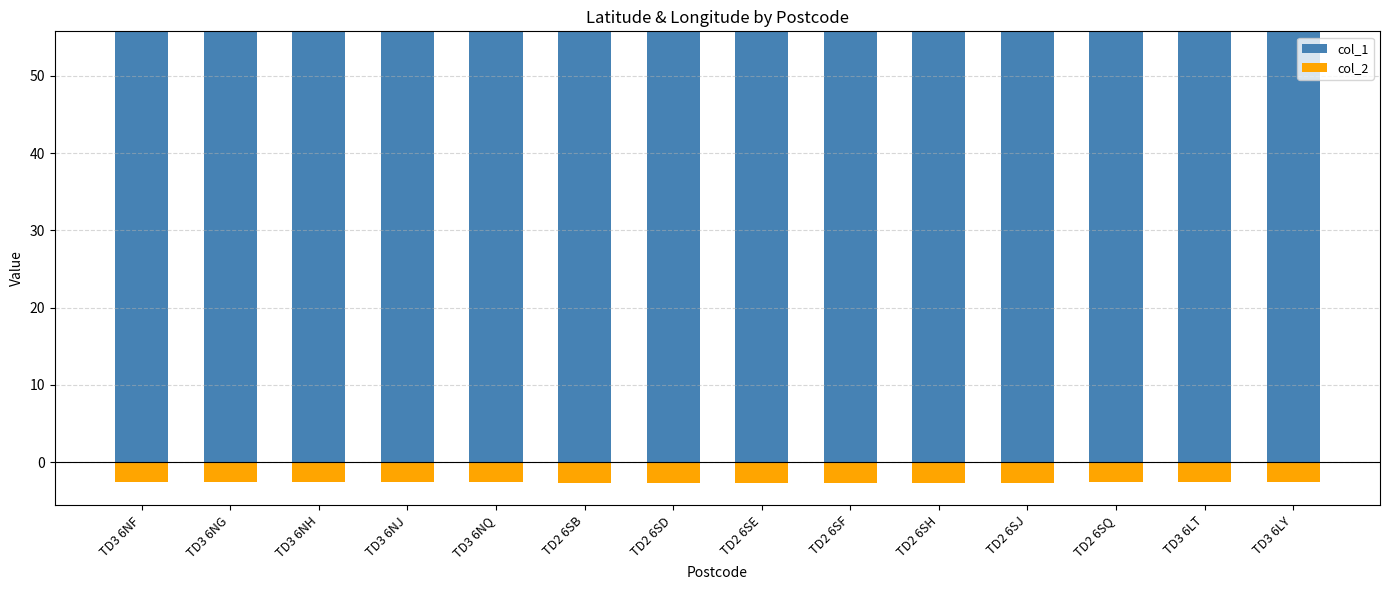

What are all the series names shown in the legend?

col_1, col_2